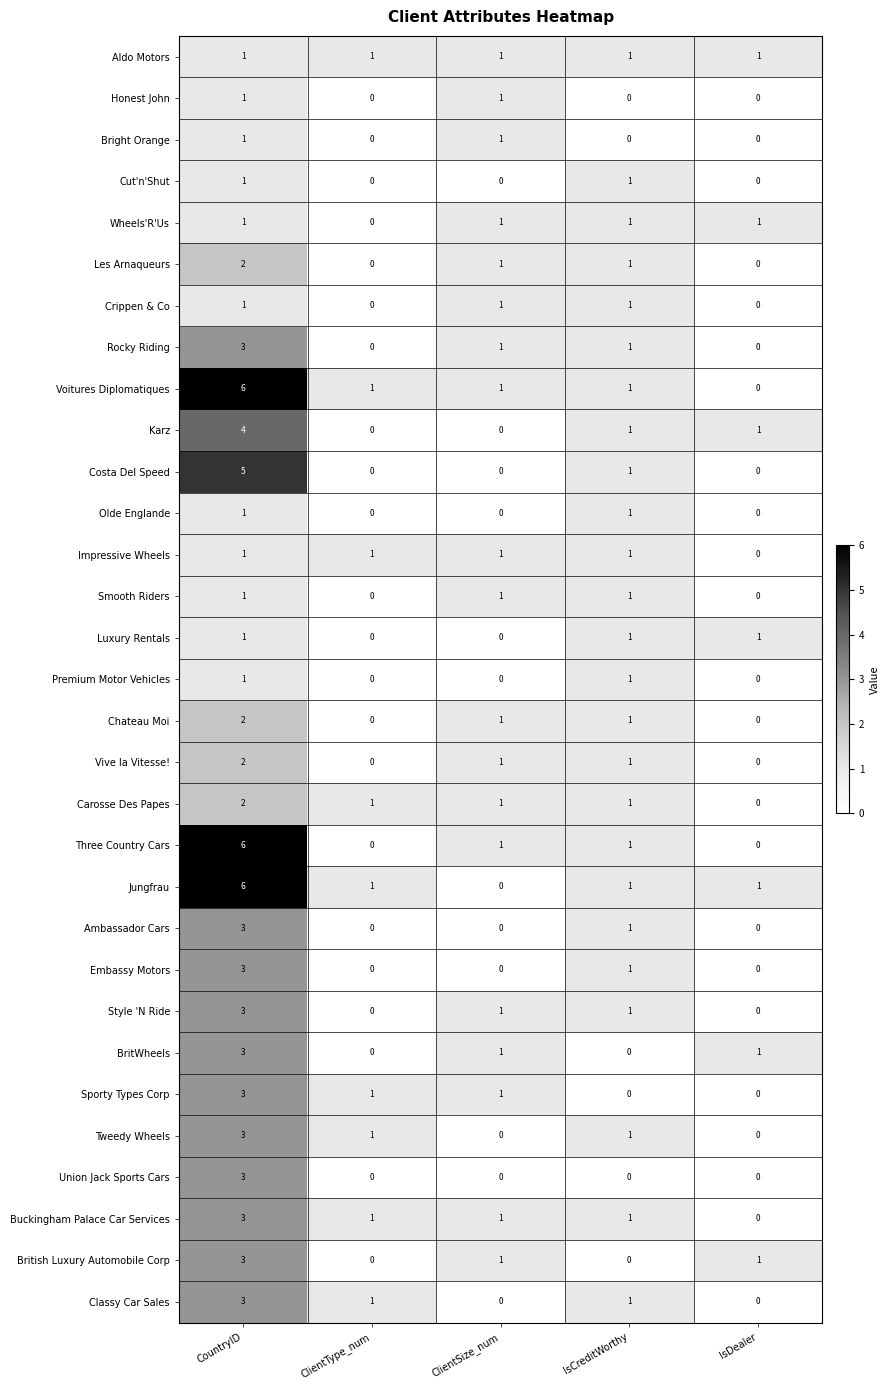

What is the total value across all series at ClientType_num?

9